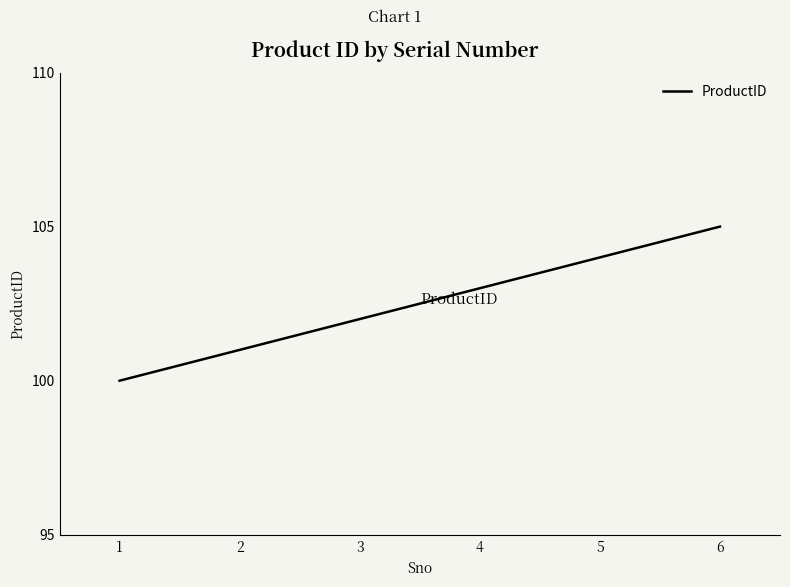

How many lines are shown in the chart?

1